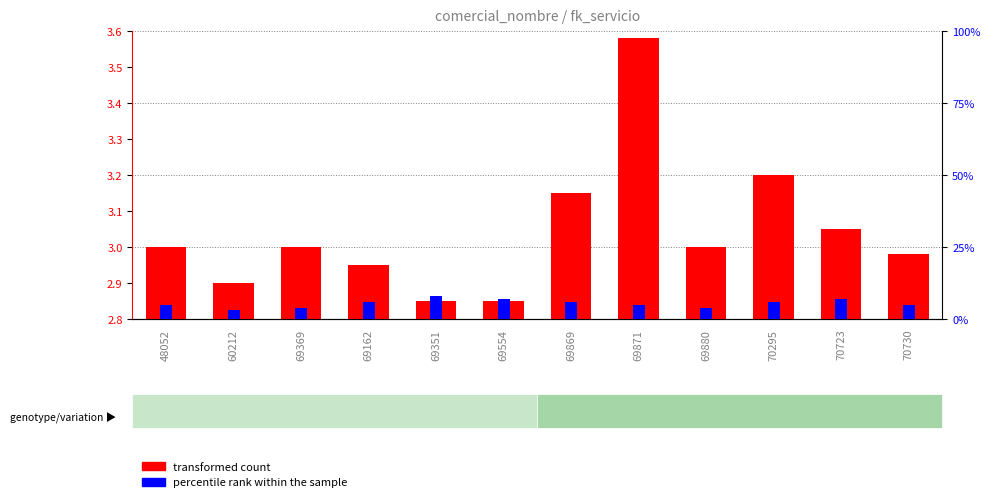

At how many categories does at least one series exceed 5?

6